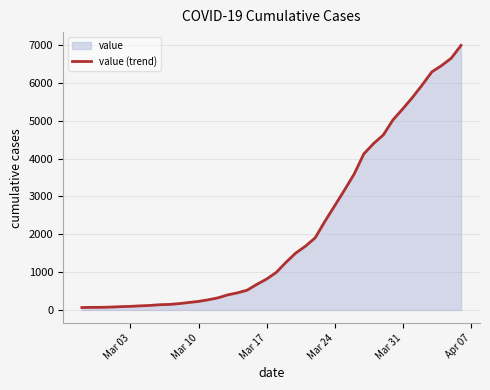

Reading right to left, extract all data points from this chart.

6995	6657	6460	6295	5947	5617	5314	5025	4625	4399	4125	3589	3165	2752	2344	1908	1686	1505	1261	993	816	677	523	452	398	320	269	226	197	167	146	138	119	108	95	87	76	69	68	64